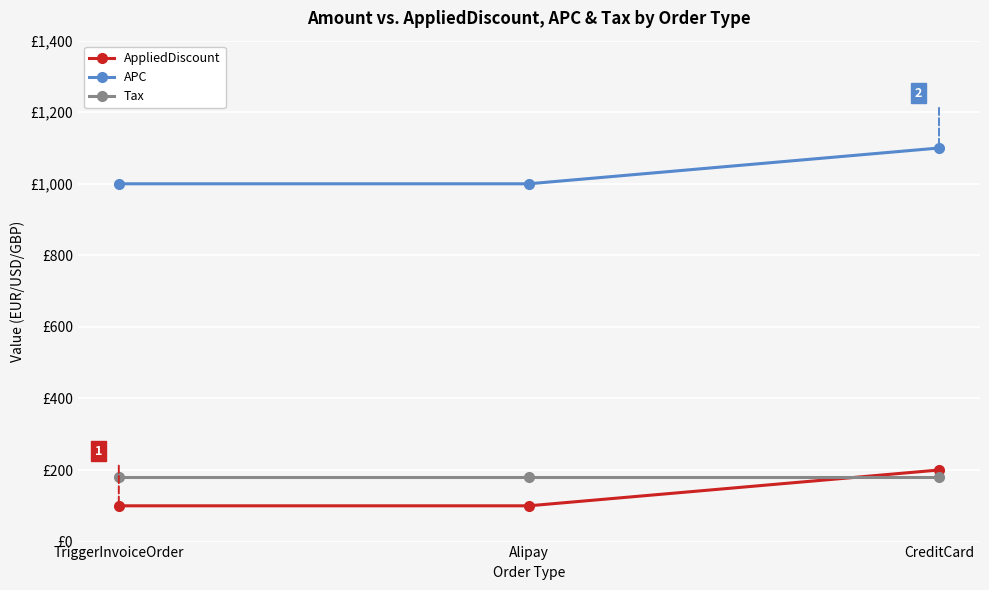

The AppliedDiscount series shows 100 at Alipay. True or false?

True